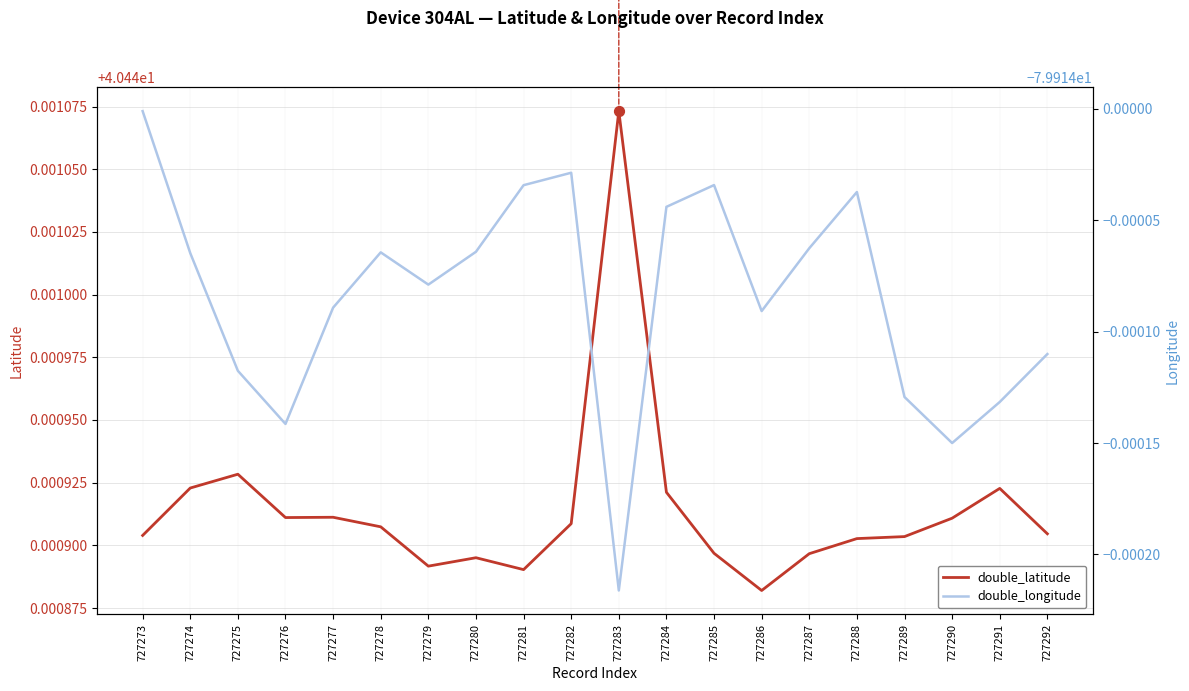

At which category is the sum across all series the highest?

727273